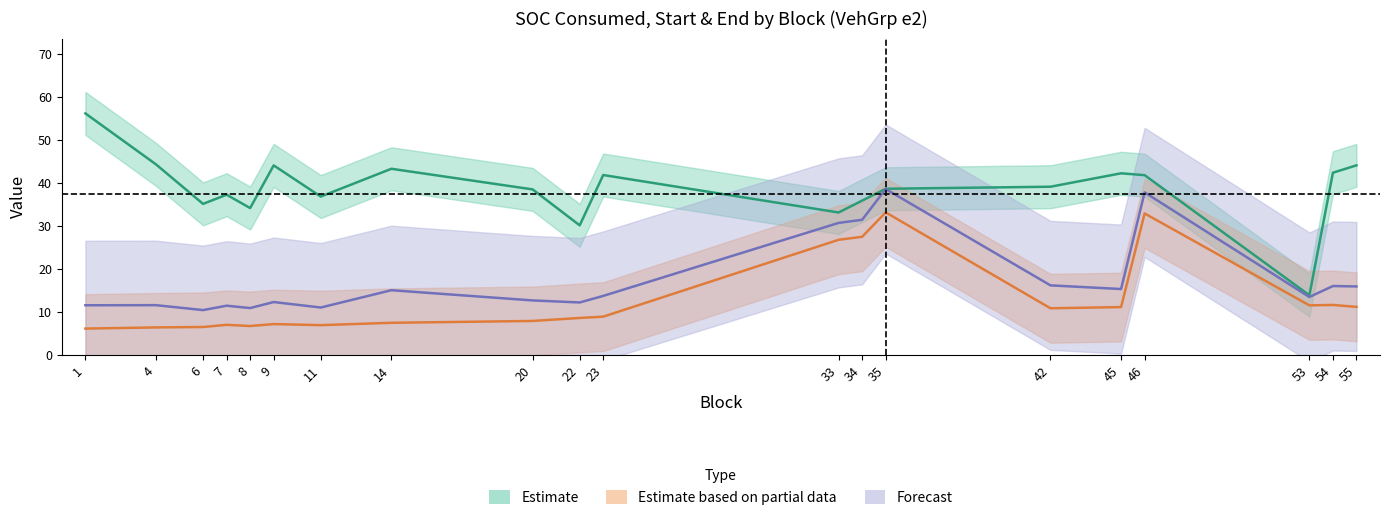

What value does the Forecast series have at 1?

11.6